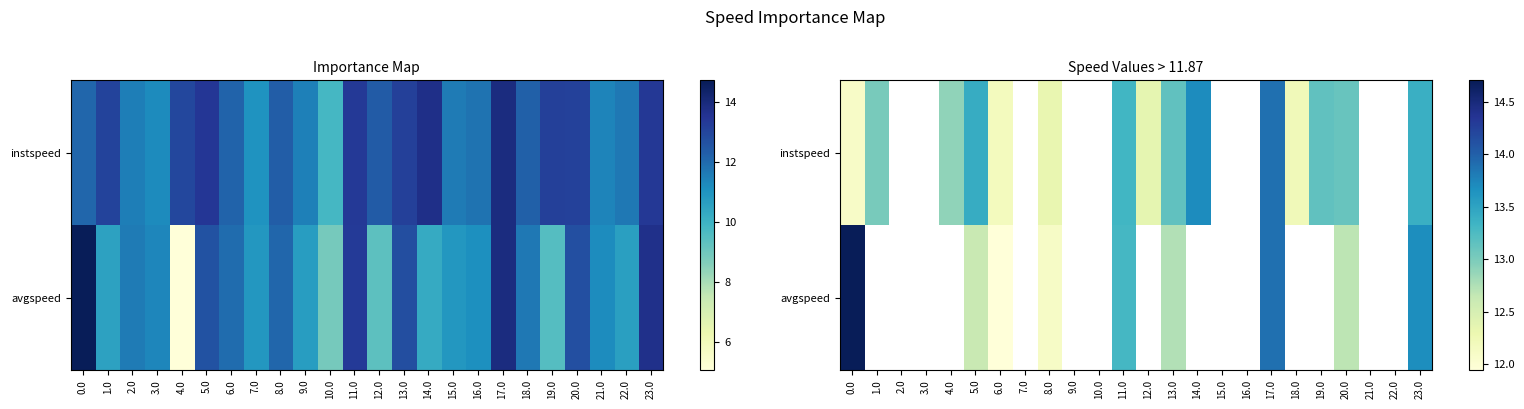

What is the difference between the maximum and minimum values in the instspeed series?

1.8